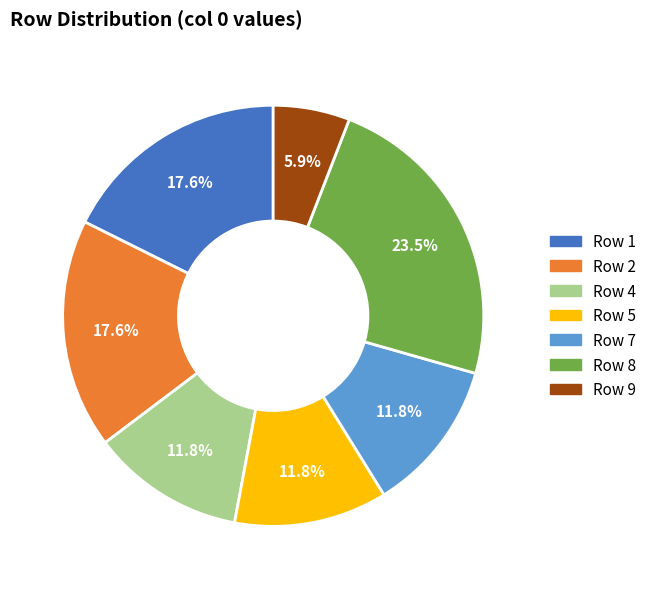

Is there a majority slice in this chart?

No